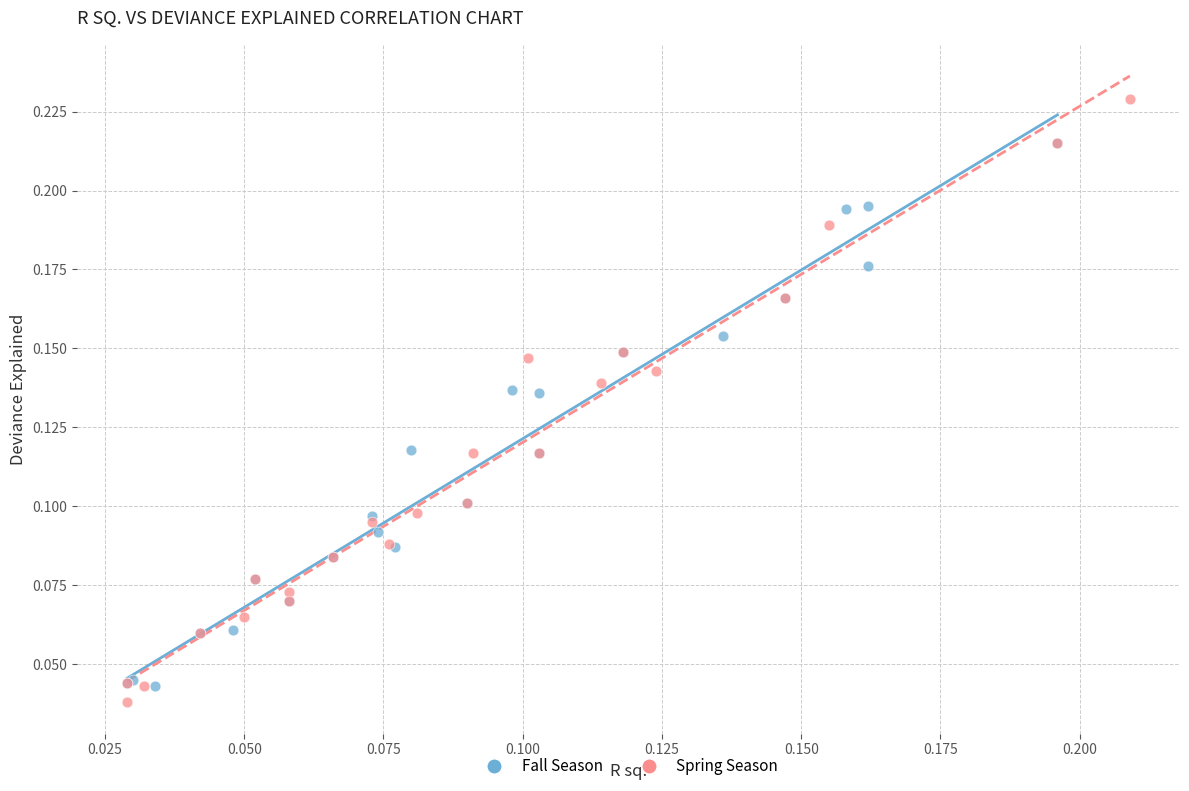

Which series contains the highest Y value?

Spring Season